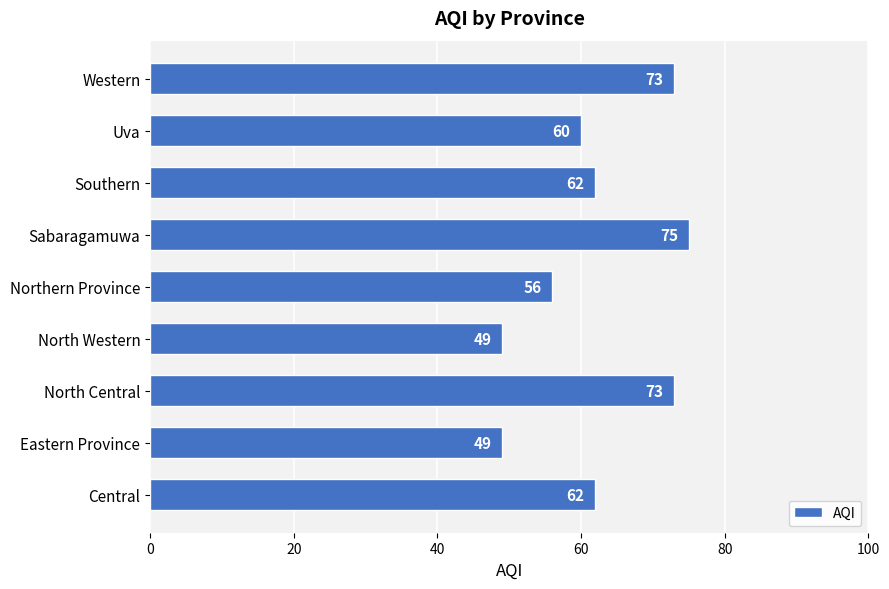

What is the difference between the maximum and second lowest values?

26